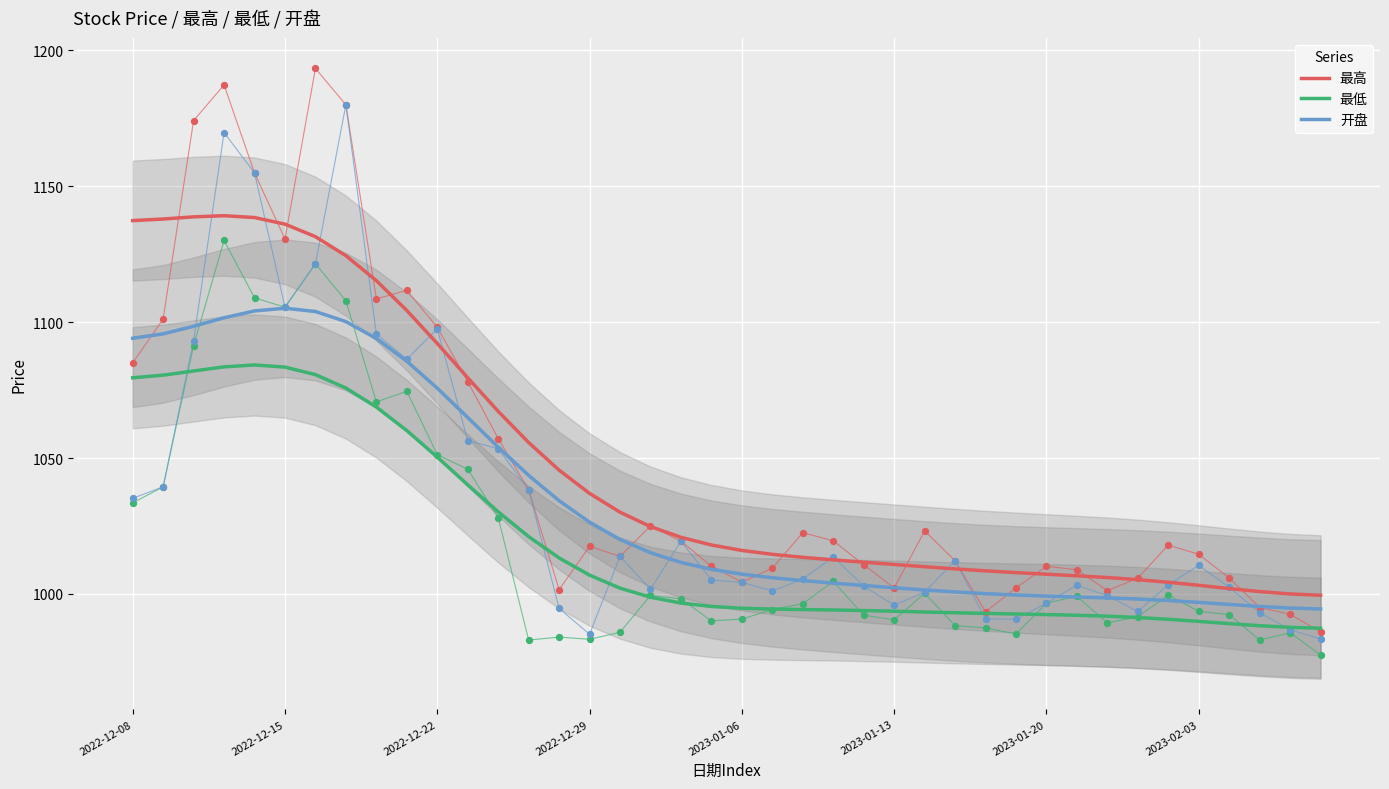

Which series reaches the maximum Y coordinate?

最高